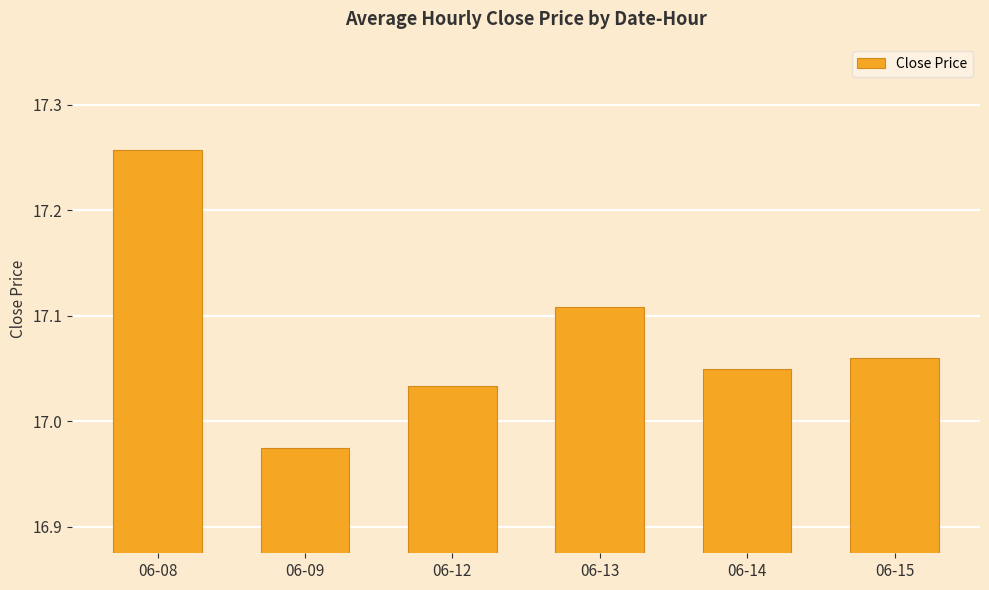

The value at 06-14 is 30.5. True or false?

False